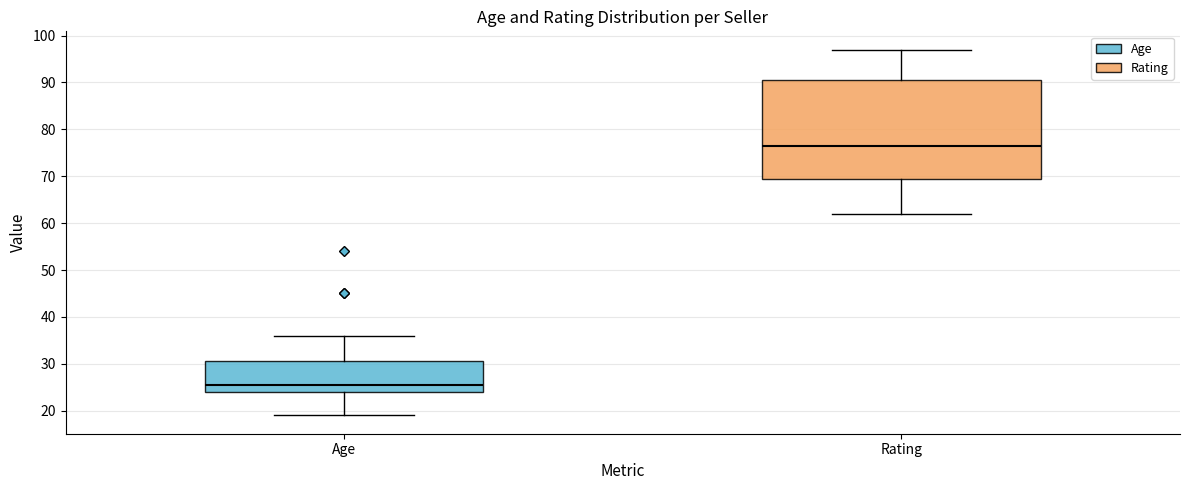

Which box has the highest median line?

Rating